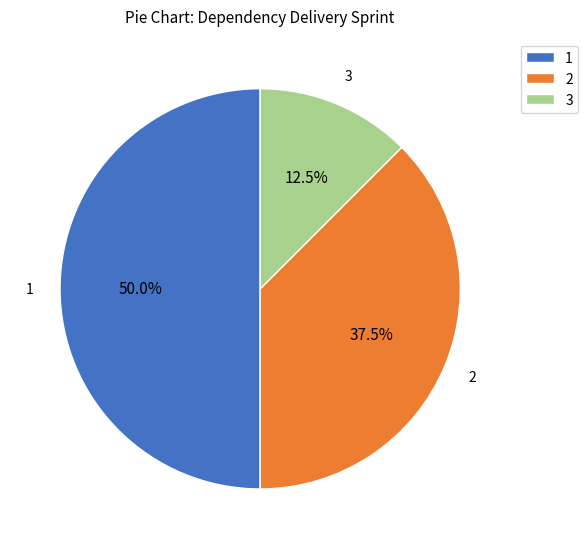

Does 2 represent more than half of the total?

No